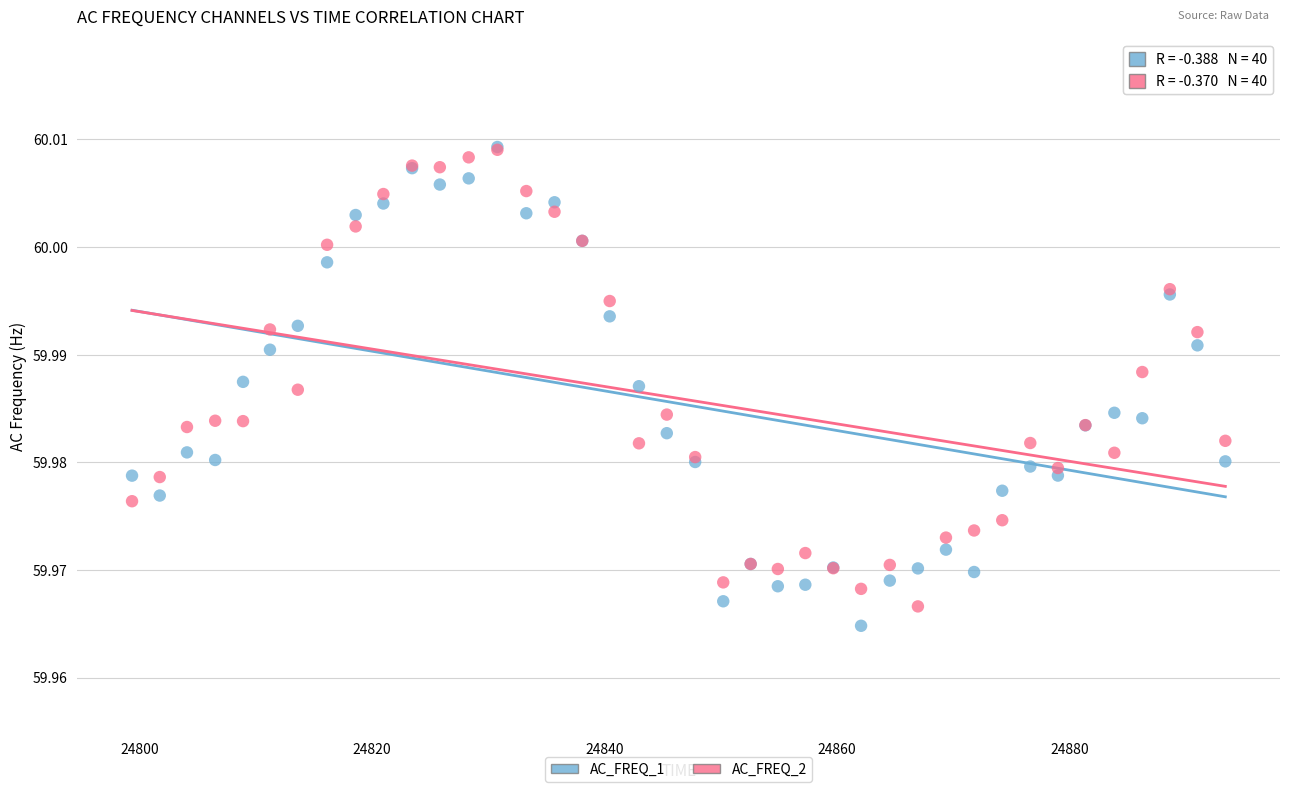

Which series has the widest spread of Y values?

AC_FREQ_1